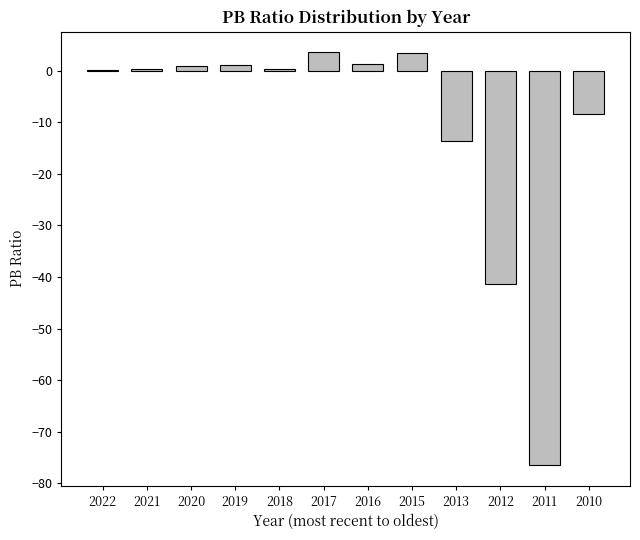

What is the greatest value displayed?

3.6